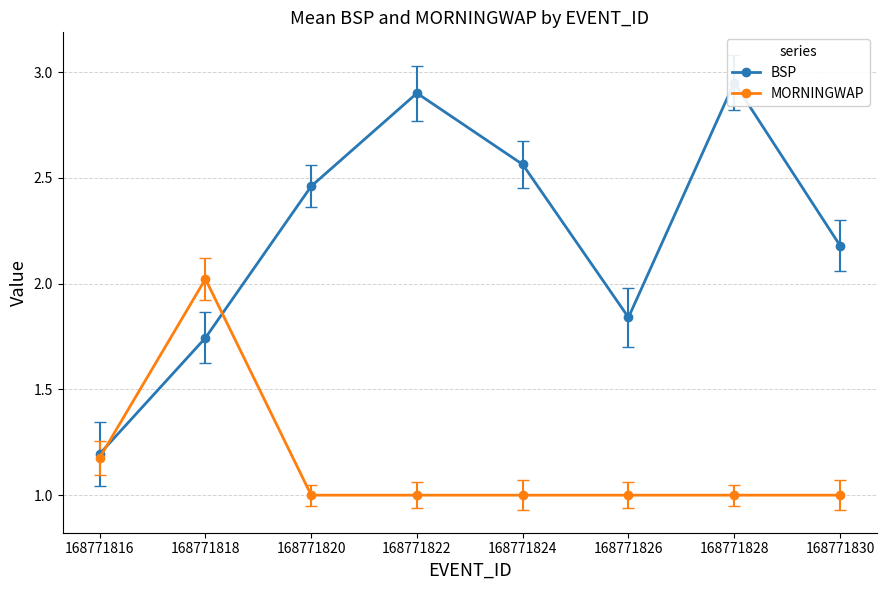

What is the value of the MORNINGWAP point at the 7th from the left?

1.0